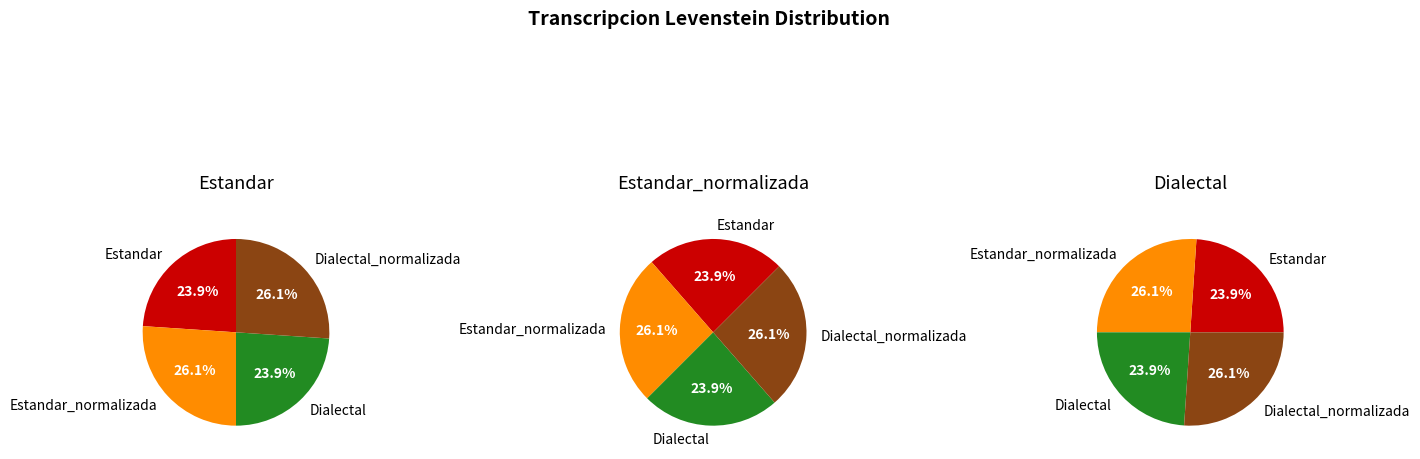

Which slice is the largest?

Estandar_normalizada